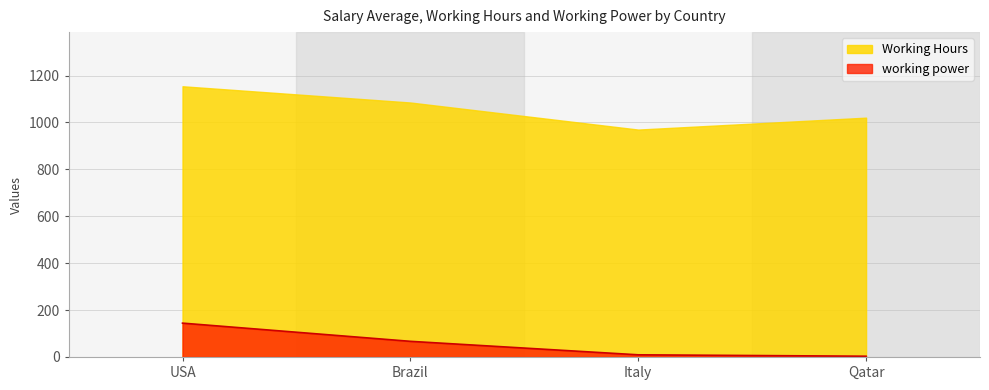

True or false: the data shows 256.1 at USA.

False